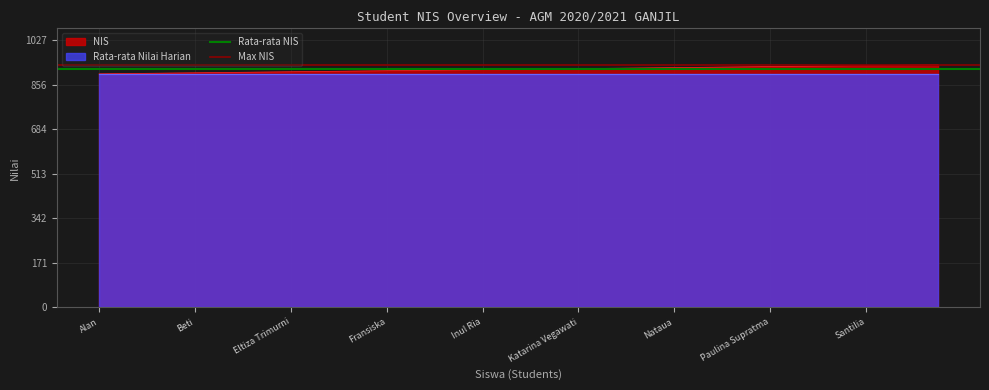

How many lines are shown in the chart?

2